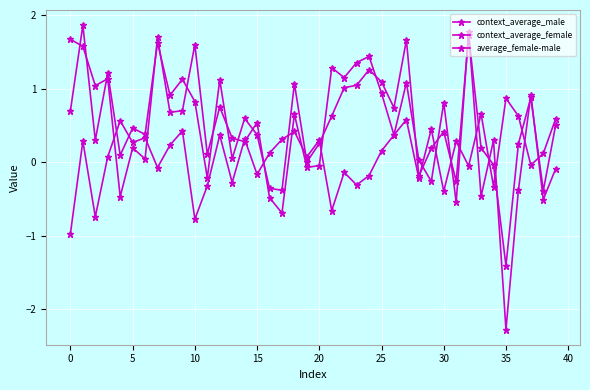

At how many categories does at least one series exceed -1?

40